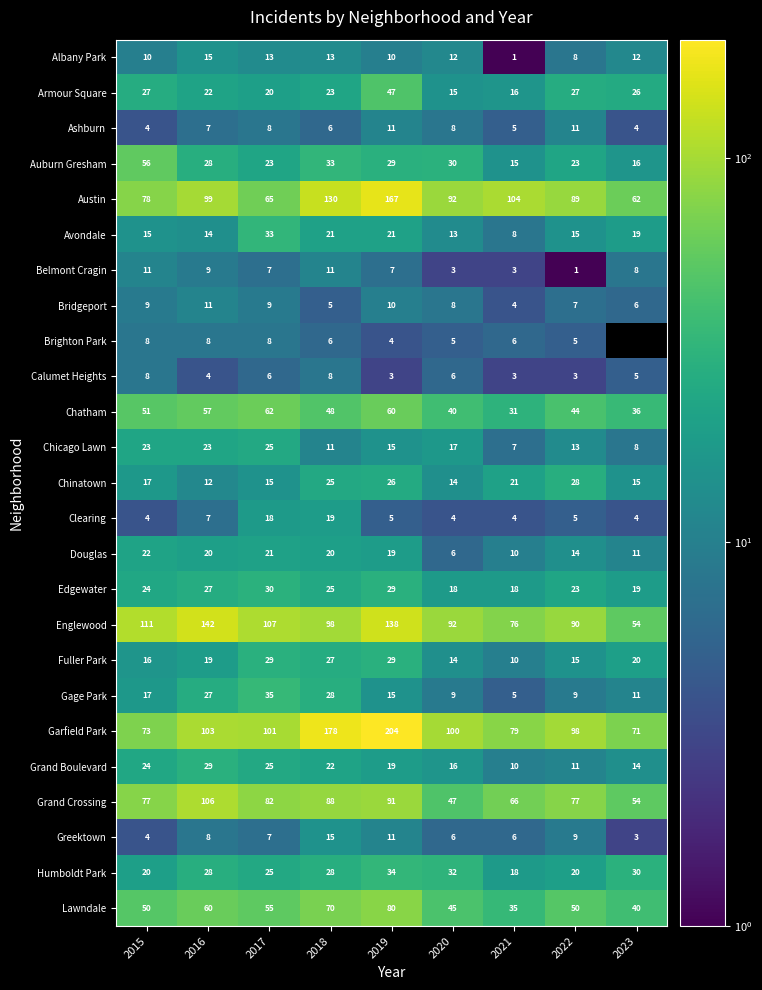

At which label does Armour Square reach its minimum?

2020